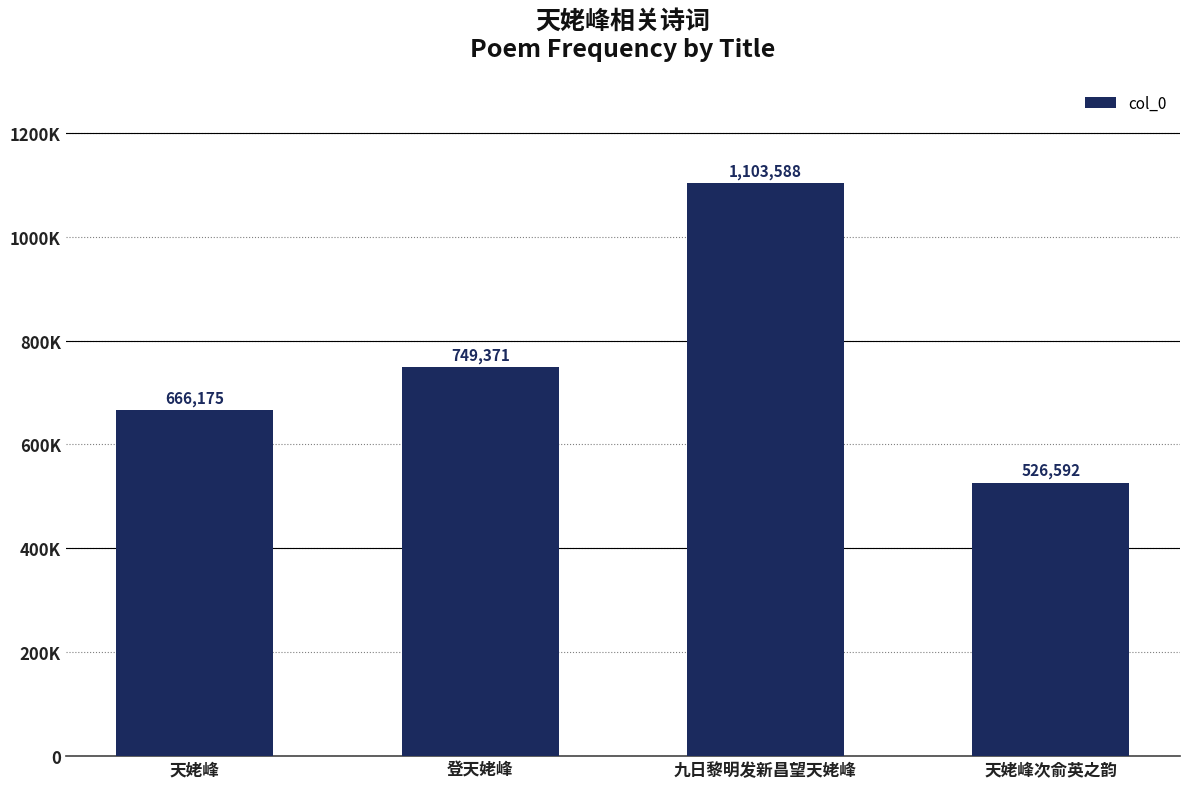

The chart shows a value of 666175 at 天姥峰. True or false?

True